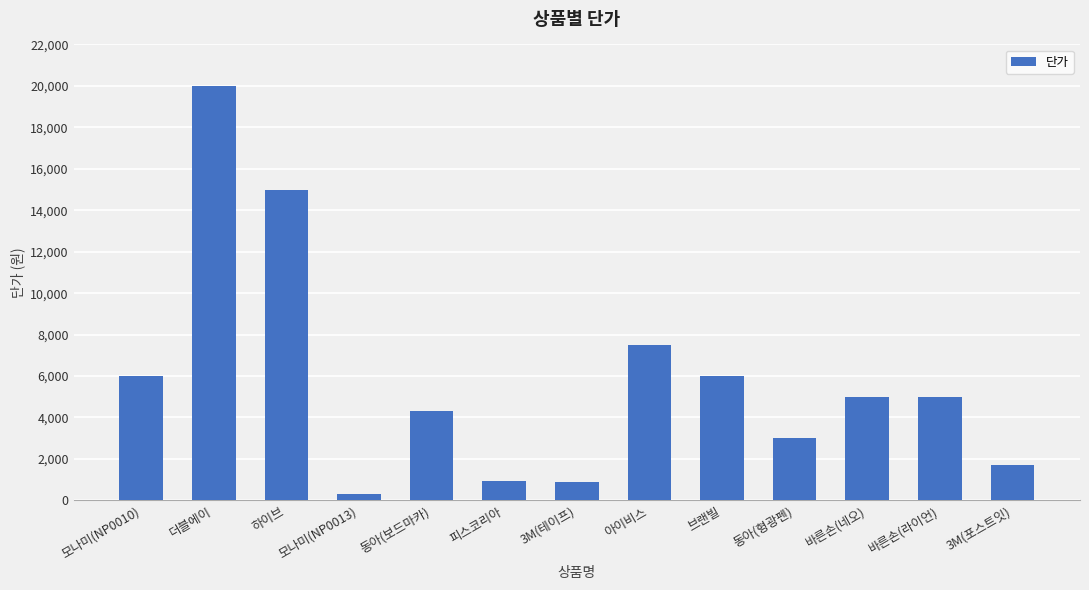

True or false: the data shows 7849 at 바른손(네오).

False